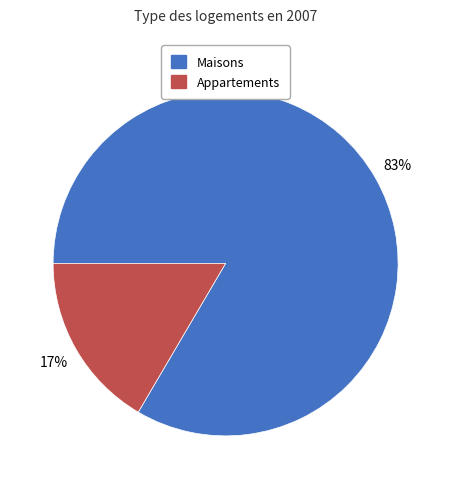

Do Maisons and Appartements together represent more than half of the pie?

Yes